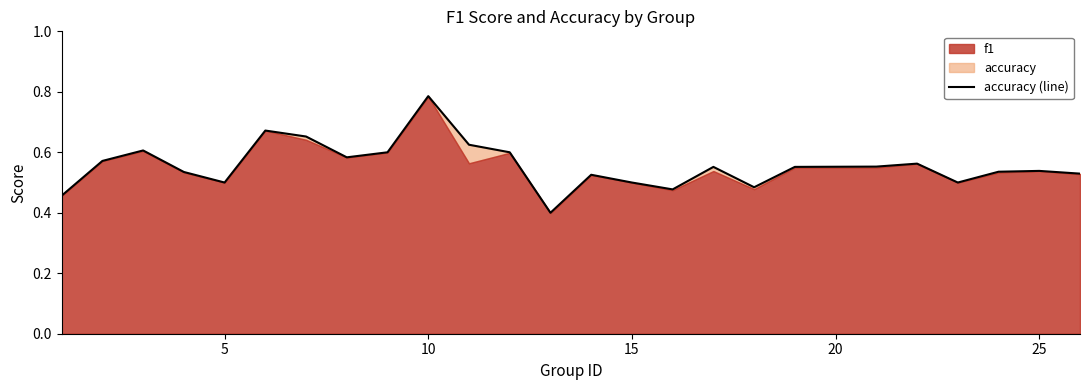

How many lines are shown in the chart?

1